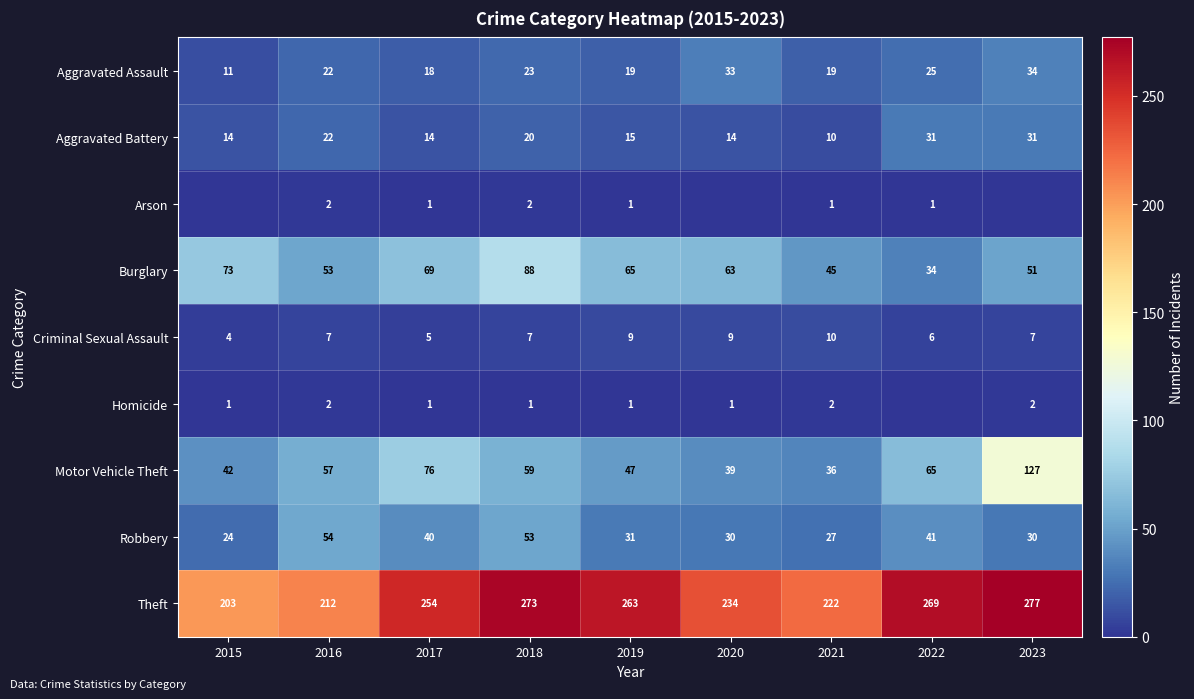

What is the spread (max minus min) of values at 2017?

253